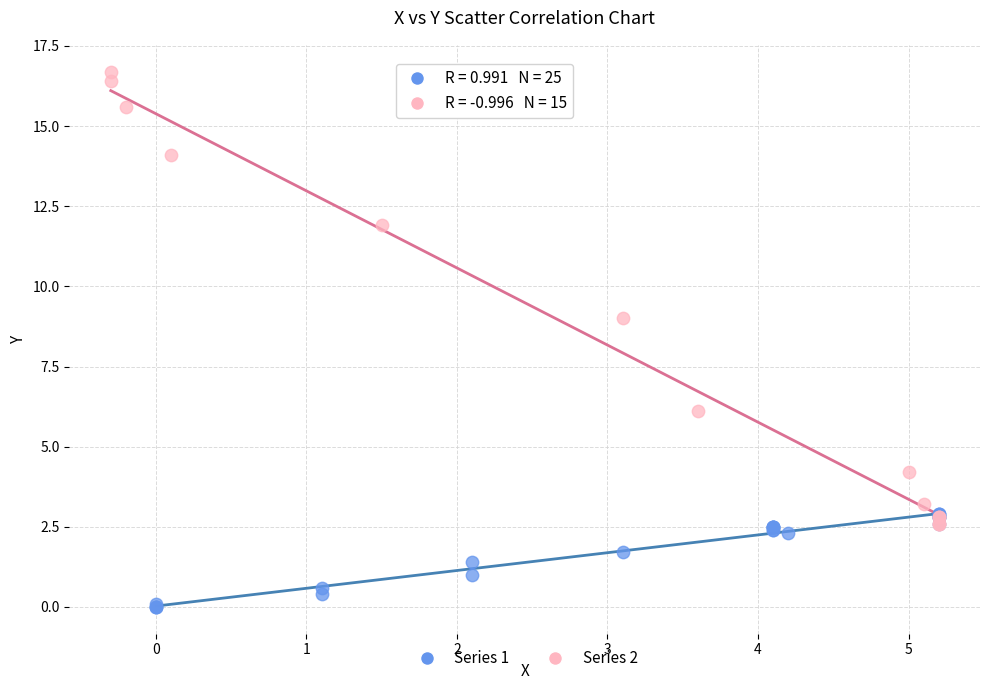

Which series has the widest spread of Y values?

Series 2